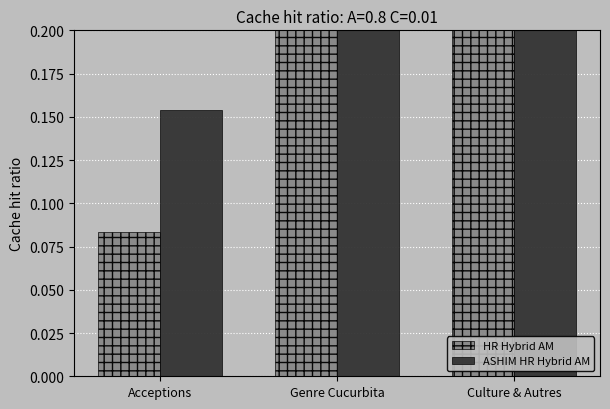

True or false: ASHIM HR Hybrid AM has a value of 0.3 at Culture & Autres.

False